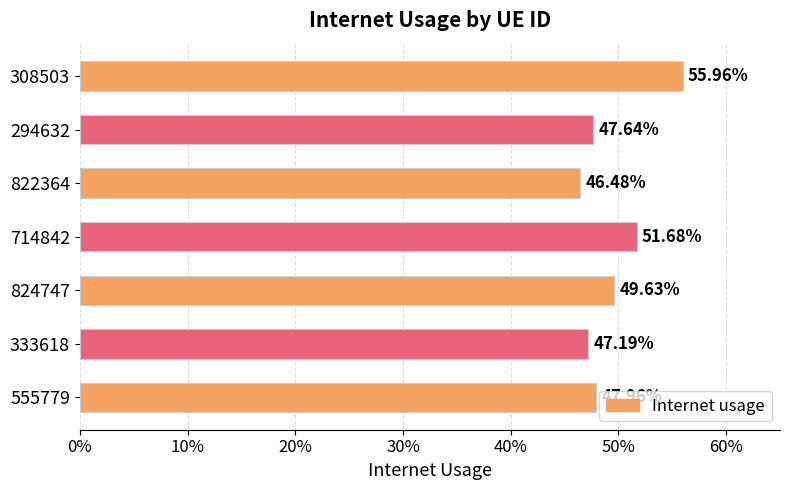

Does the chart contain any negative values?

No